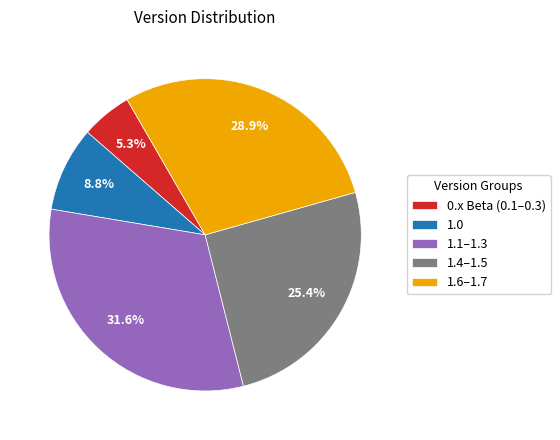

Which category has the biggest portion of the pie?

1.1–1.3